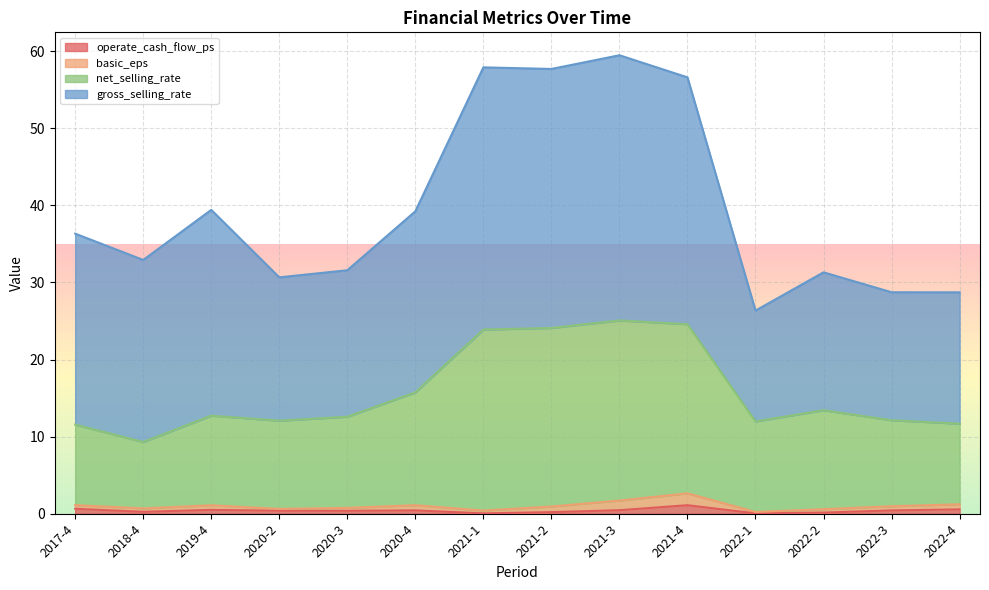

Is it true that operate_cash_flow_ps equals 0.4 at 2022-3?

True